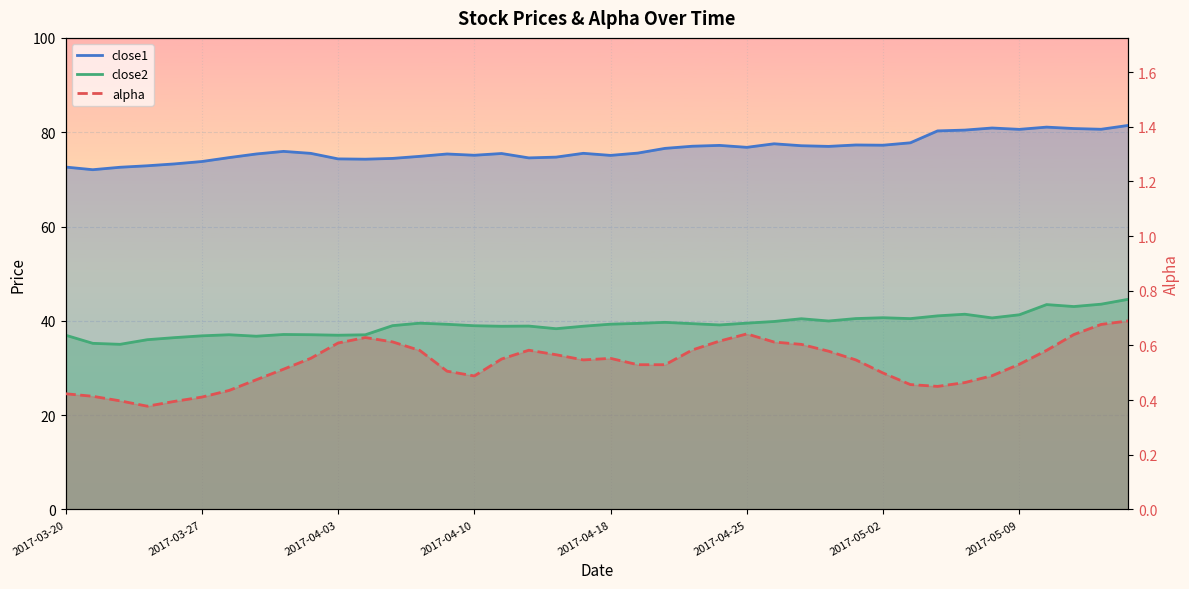

How many interior local valleys does the alpha series have?

5